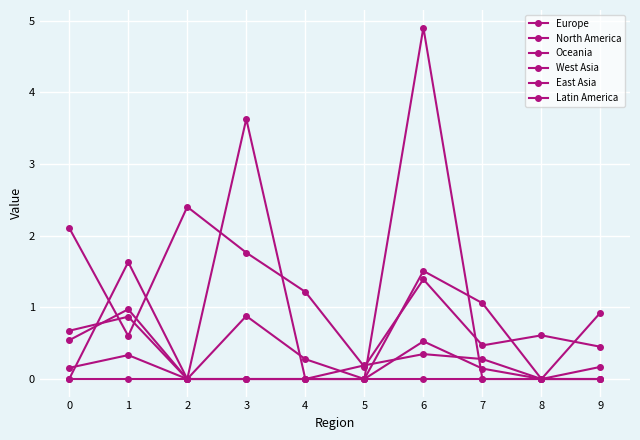

Reading left to right, what are all the values shown in this chart?

Europe: 0=2.1	1=0.6	2=2.4	3=1.8	4=1.2	5=0.2	6=1.4	7=0.5	8=0.6	9=0.4
North America: 0=0.5	1=1.0	2=0.0	3=3.6	4=0.0	5=0.0	6=1.5	7=1.1	8=0.0	9=0.2
Oceania: 0=0.2	1=0.3	2=0.0	3=0.0	4=0.0	5=0.2	6=0.3	7=0.3	8=0.0	9=0.0
West Asia: 0=0.7	1=0.9	2=0.0	3=0.0	4=0.0	5=0.0	6=4.9	7=0.0	8=0.0	9=0.9
East Asia: 0=0.0	1=1.6	2=0.0	3=0.0	4=0.0	5=0.0	6=0.5	7=0.1	8=0.0	9=0.0
Latin America: 0=0.0	1=0.0	2=0.0	3=0.9	4=0.3	5=0.0	6=0.0	7=0.0	8=0.0	9=0.0